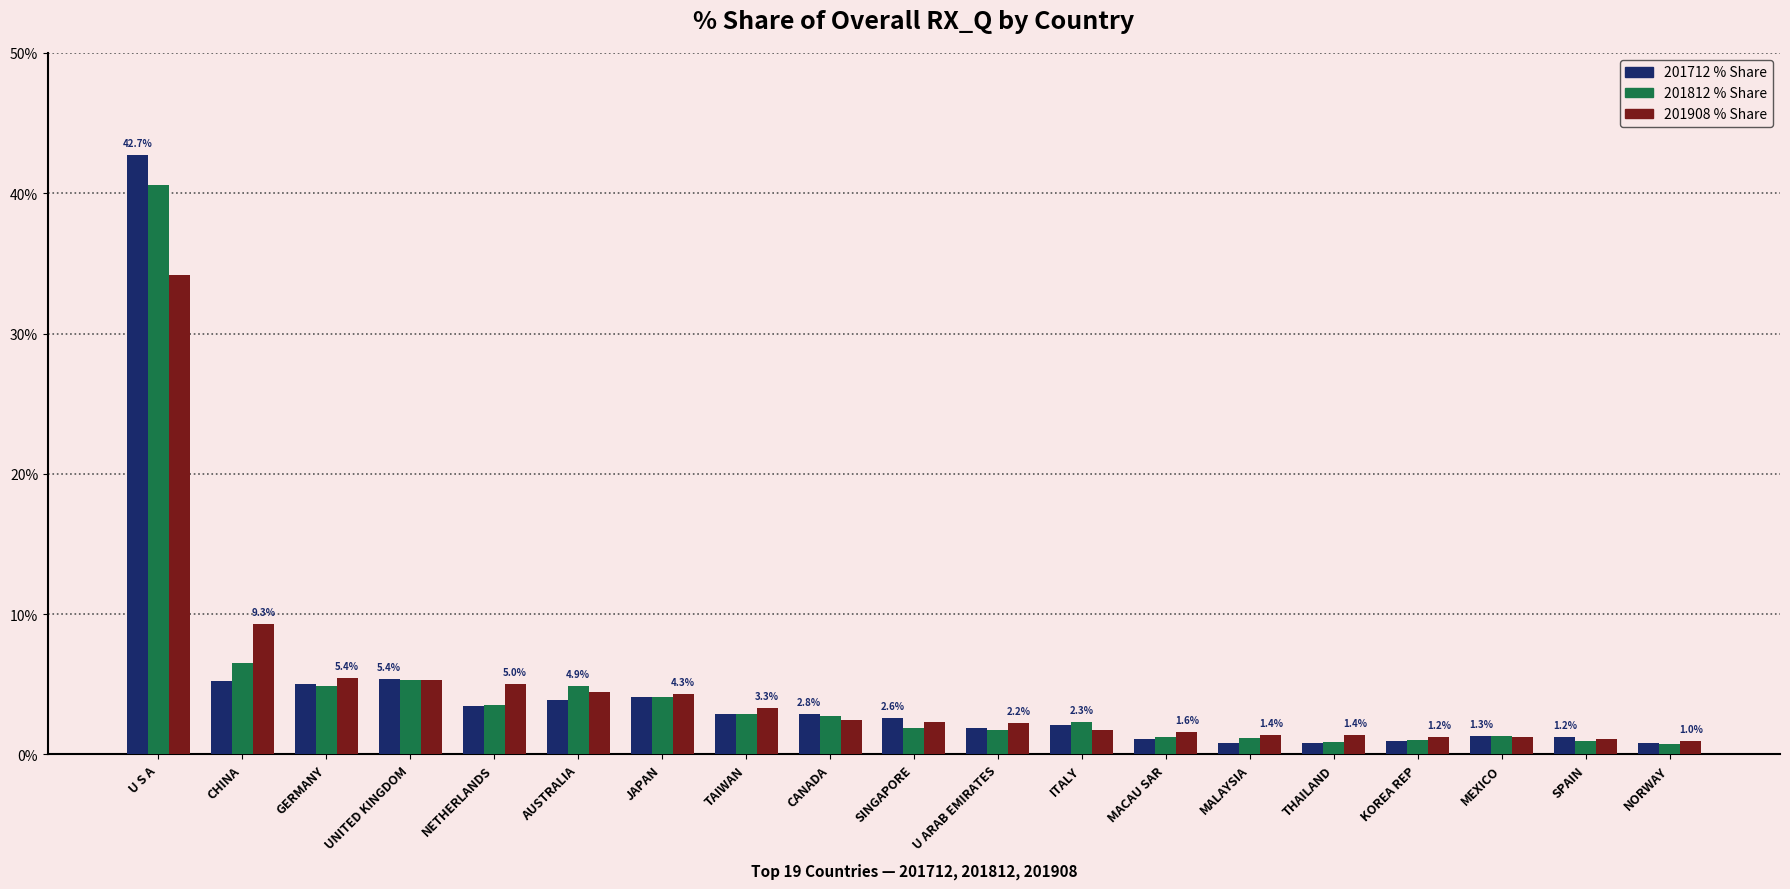

Which label corresponds to the largest value in the chart?

U S A